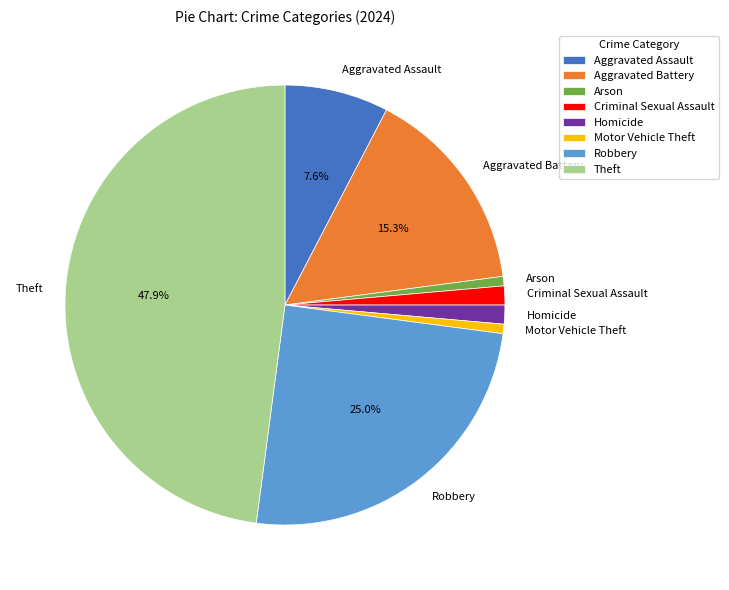

What percentage is NOT represented by Aggravated Assault?

92.4%